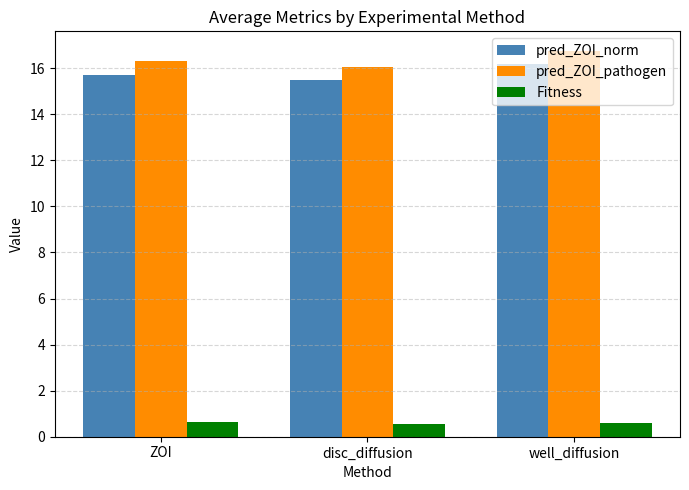

What position from the right is ZOI?

3